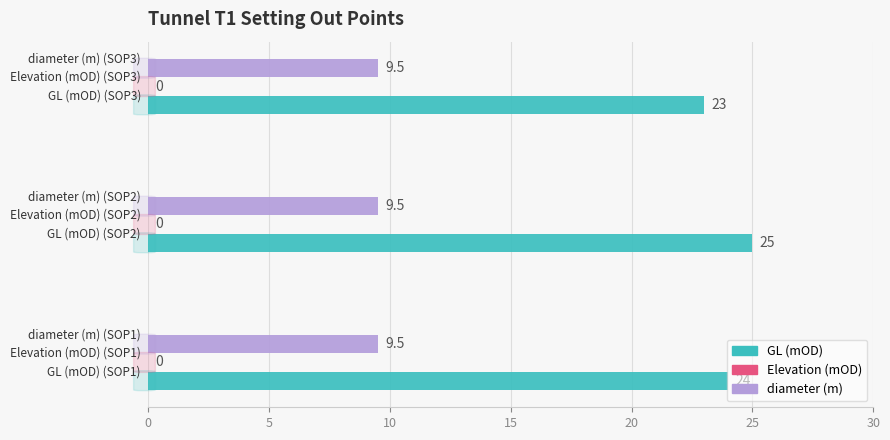

Which series has the largest range (max minus min)?

GL (mOD)